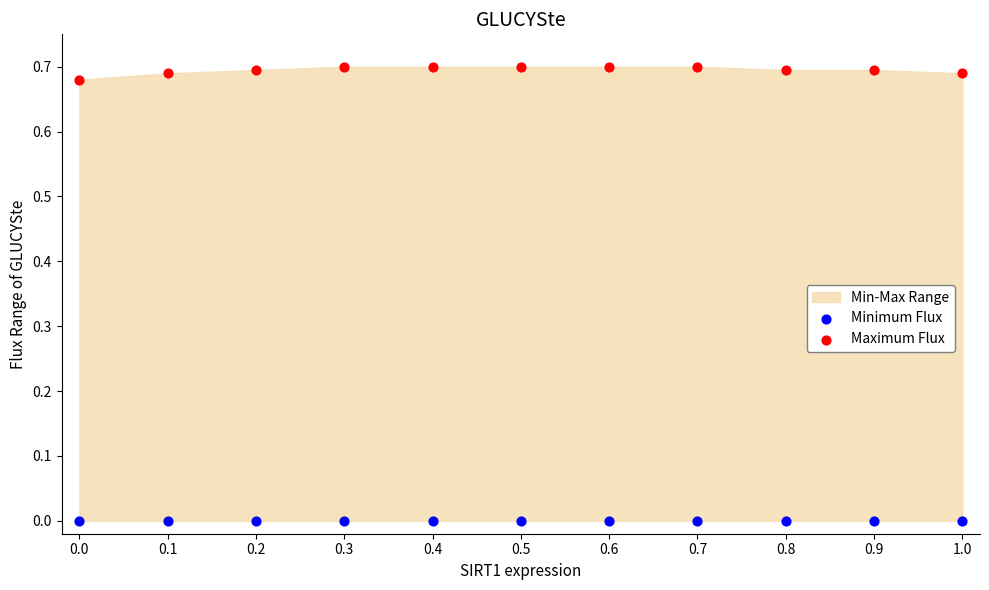

Which series reaches the maximum Y coordinate?

Maximum Flux